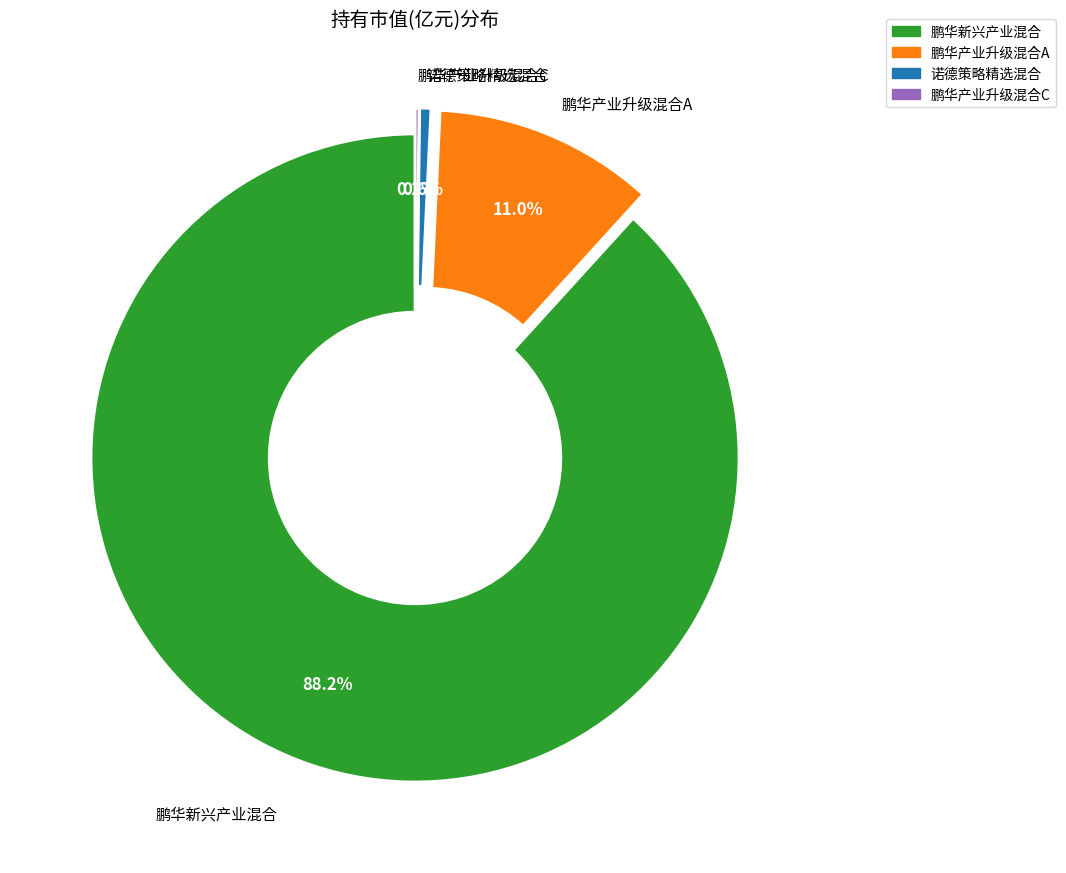

Which category has the biggest portion of the pie?

鹏华新兴产业混合